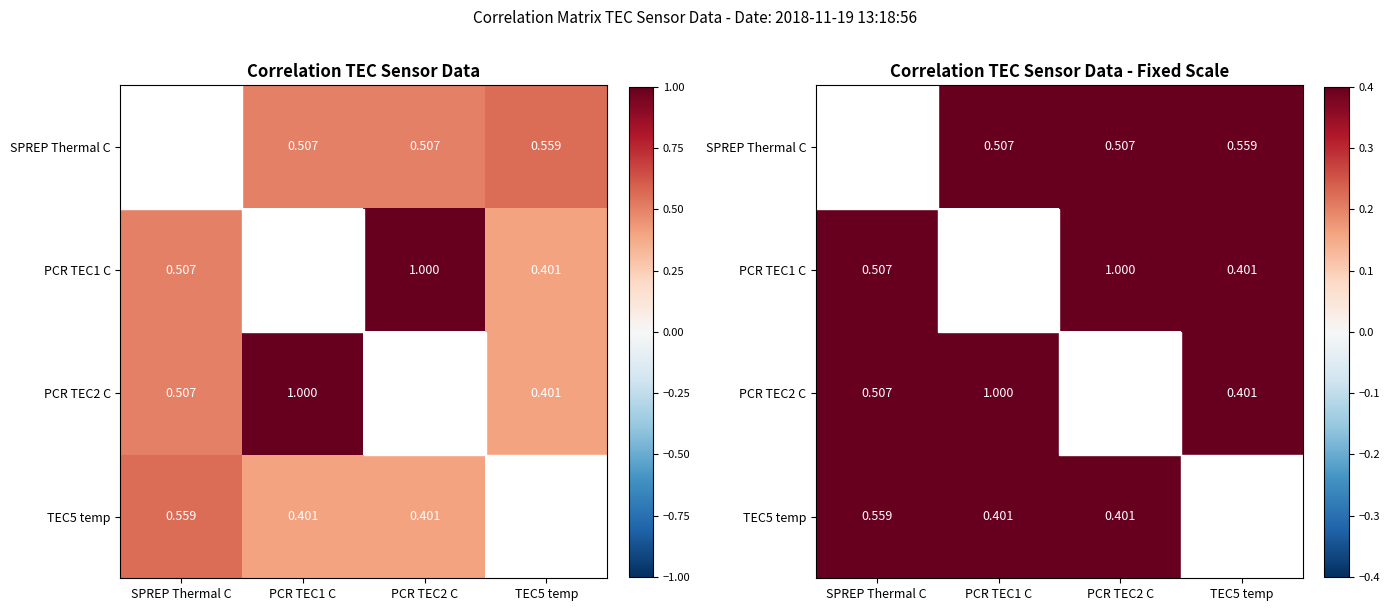

Is the value of PCR TEC2 C at PCR TEC1 C greater than the value of TEC5 temp at PCR TEC1 C?

Yes